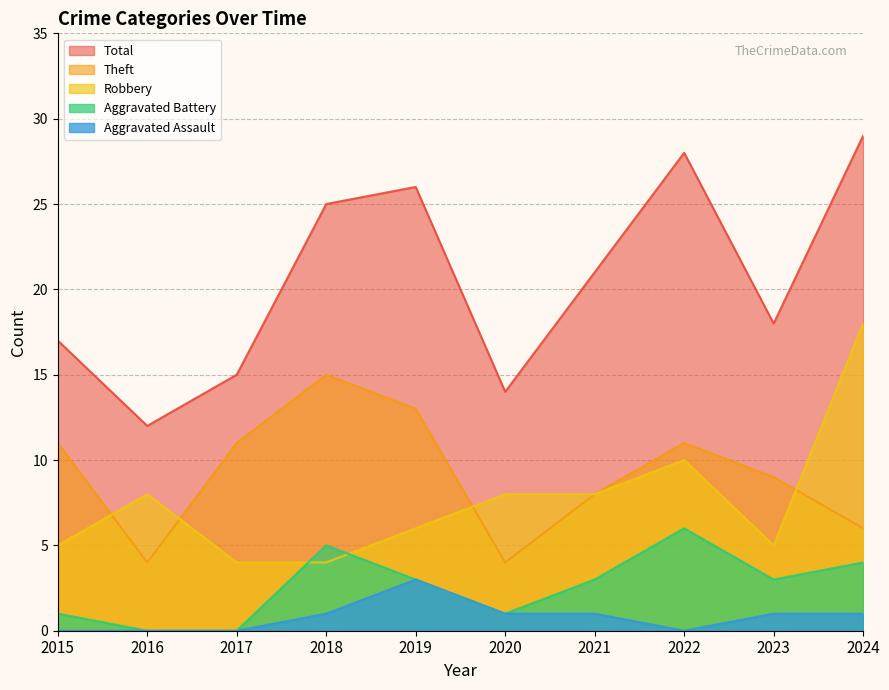

Which category has the highest value across all series?

2024